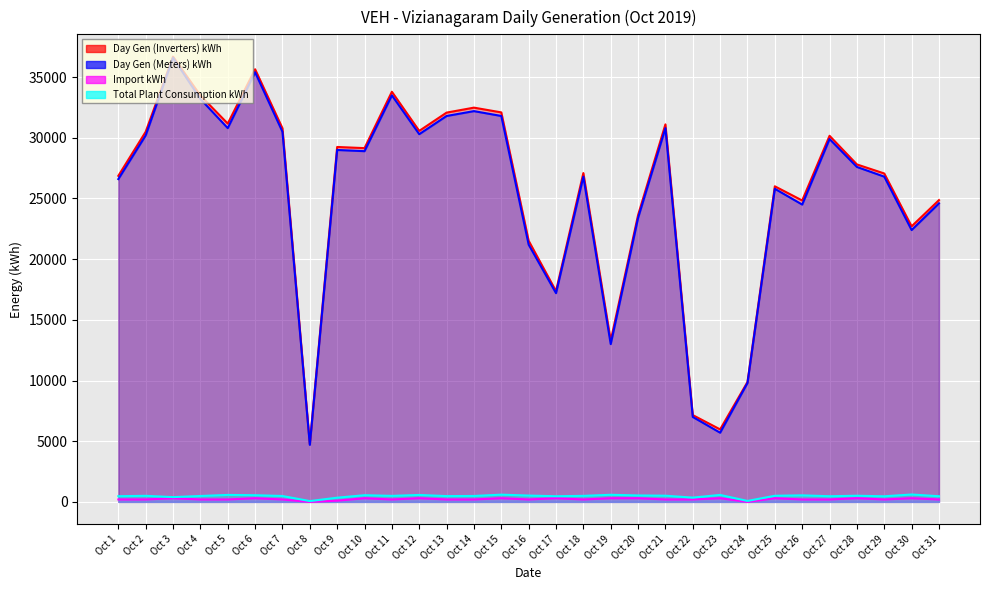

Which series has the widest spread of values?

Day Gen (Inverters) kWh